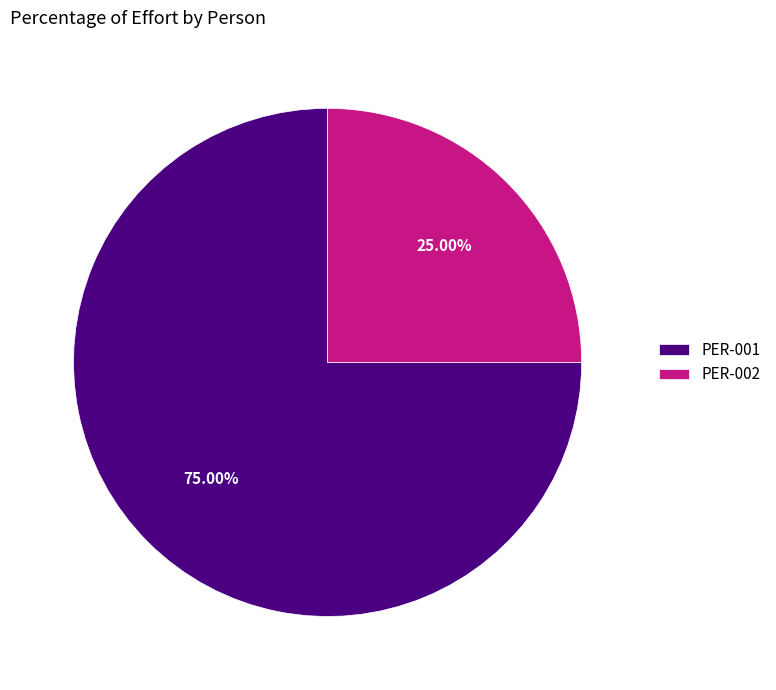

To the nearest percent, what is the difference between the largest and smallest slice percentages?

50%